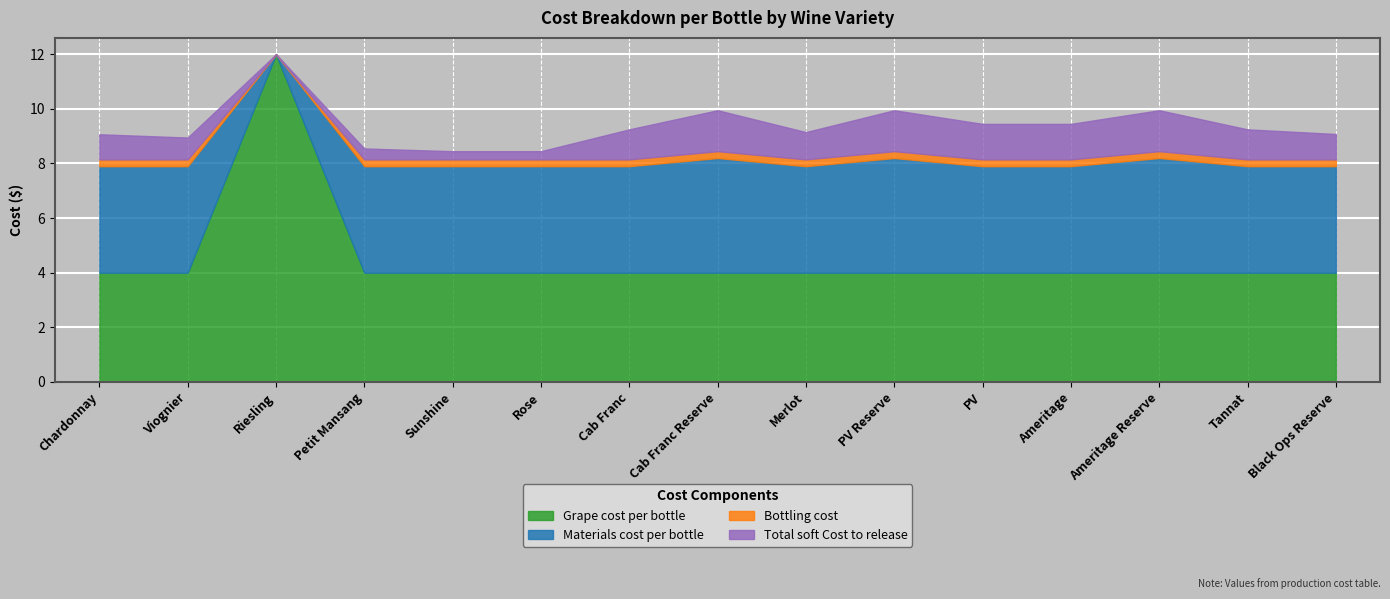

Rank the series at Riesling from lowest to highest value.

Materials cost per bottle, Bottling cost, Total soft Cost to release, Grape cost per bottle